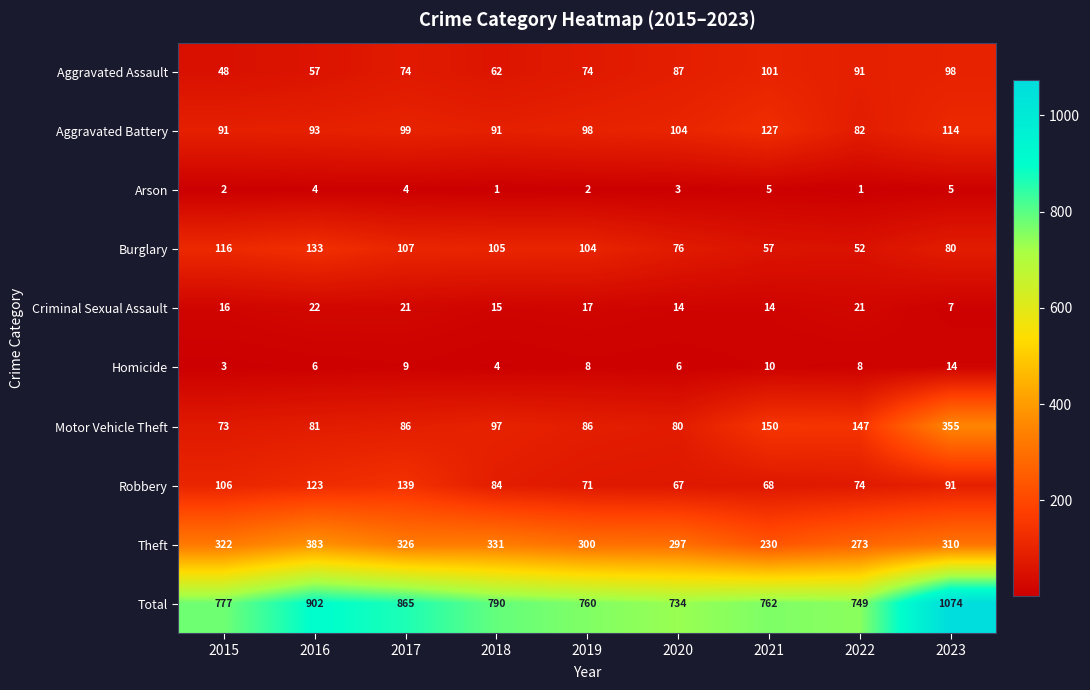

At which label is Arson closest to 3?

2020